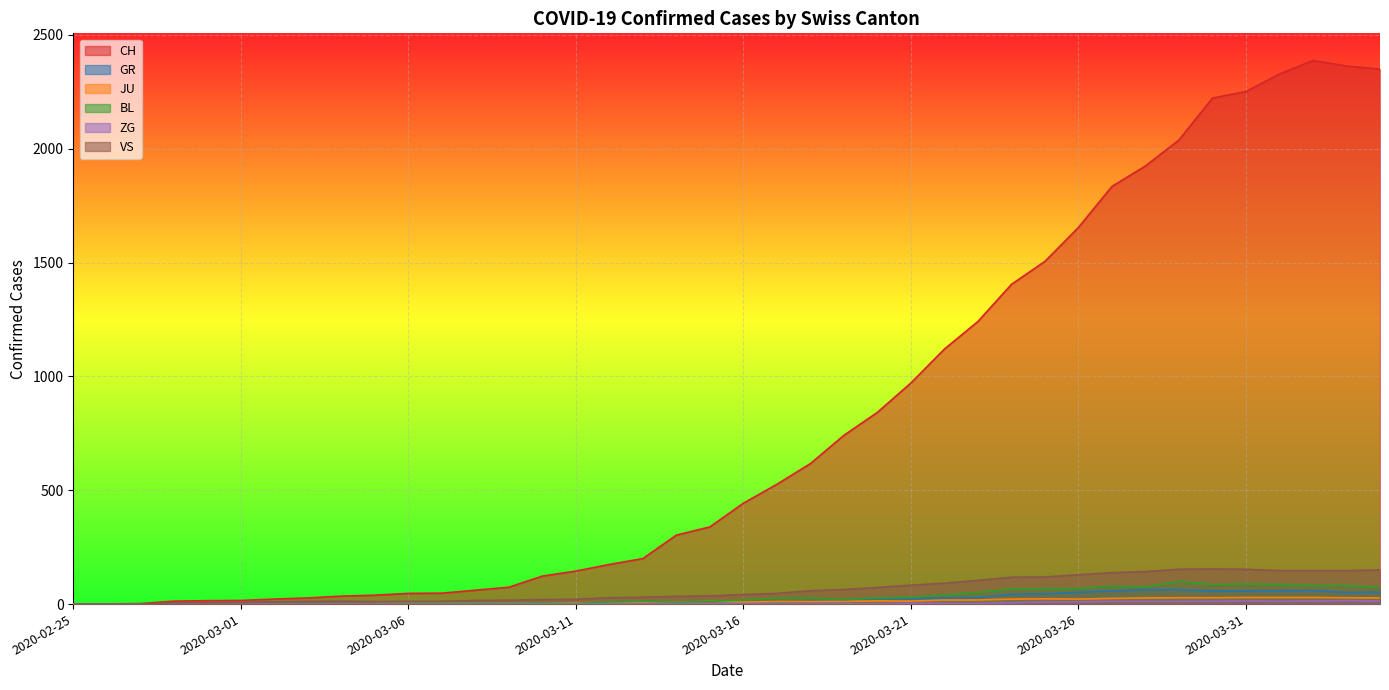

What is the difference between the highest and lowest values at 2020-03-14?

302